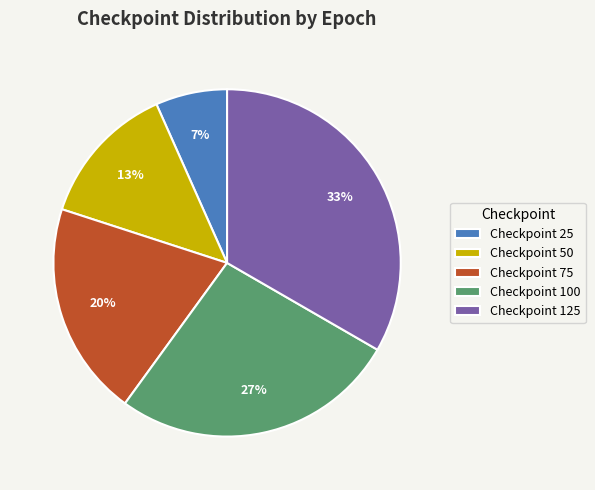

Rank the categories by value from highest to lowest.

Checkpoint 125, Checkpoint 100, Checkpoint 75, Checkpoint 50, Checkpoint 25